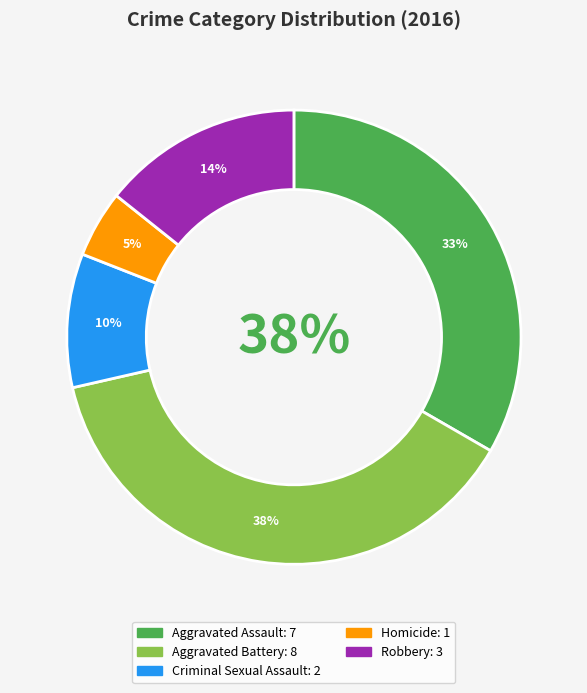

Which category has the biggest portion of the pie?

Aggravated Battery